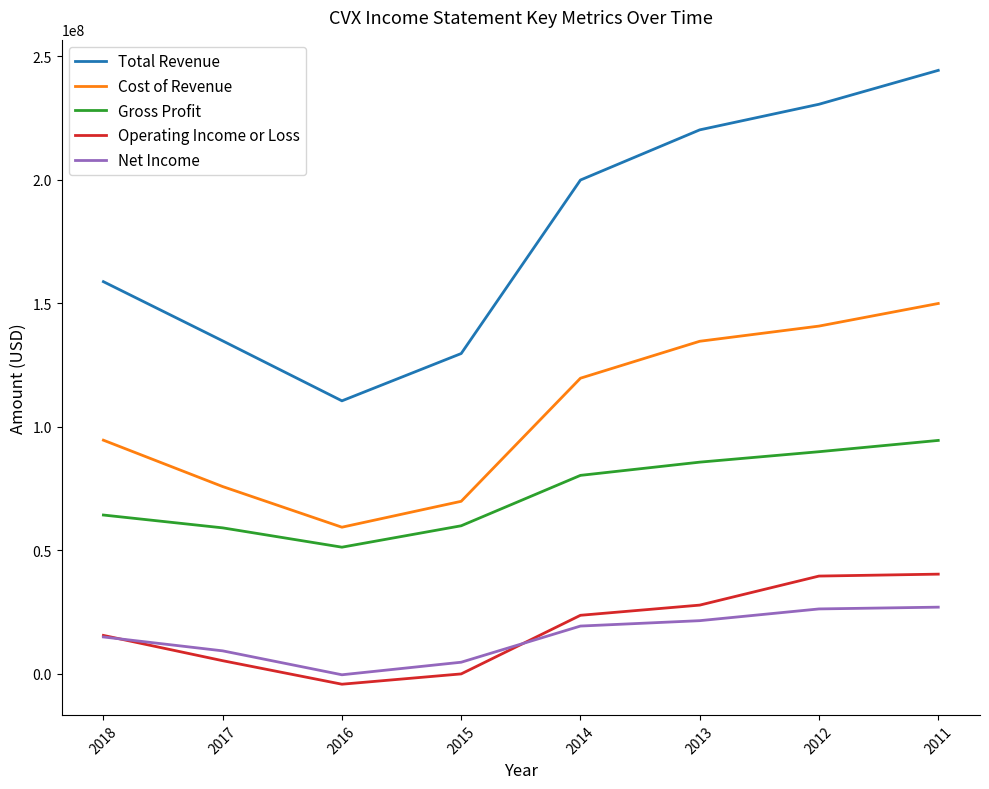

What is the maximum value for Total Revenue?

244371000